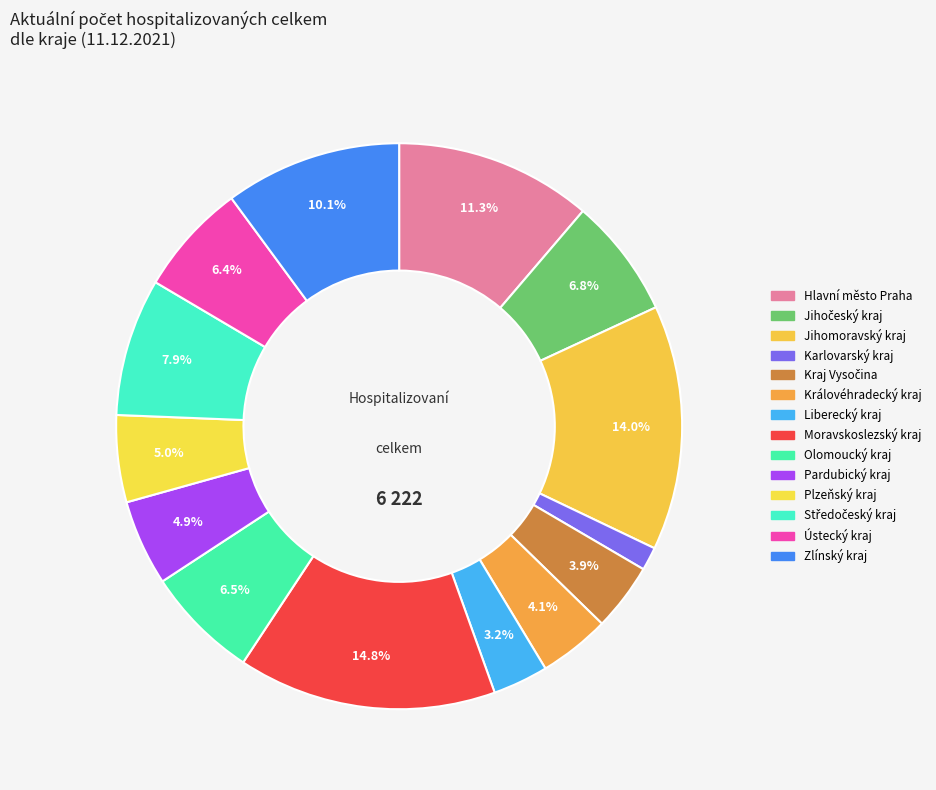

Is there any slice that represents more than half of the pie?

No